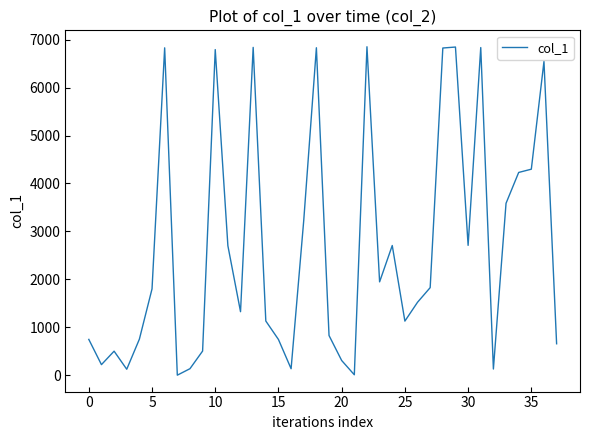

How many lines are shown in the chart?

1